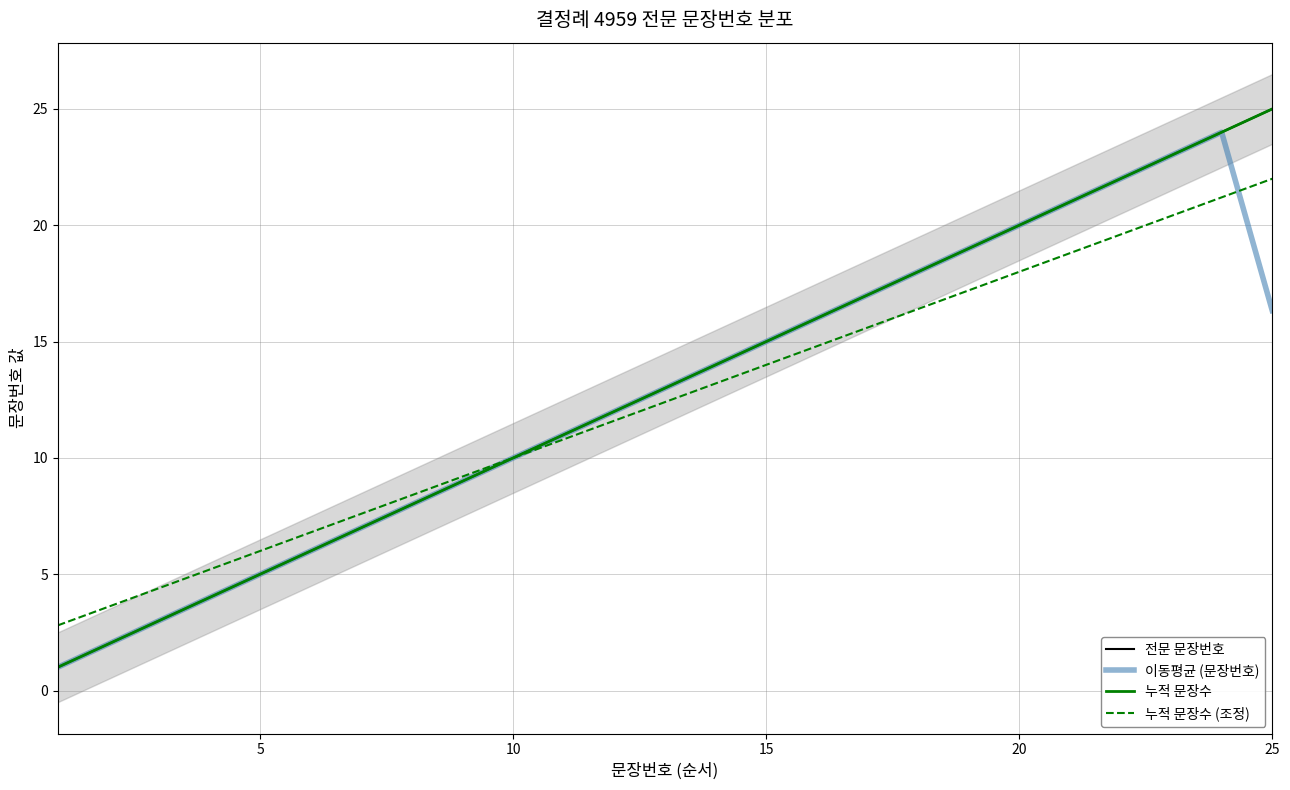

What are all the series names shown in the legend?

전문 문장번호, 이동평균 (문장번호), 누적 문장수, 누적 문장수 (조정)